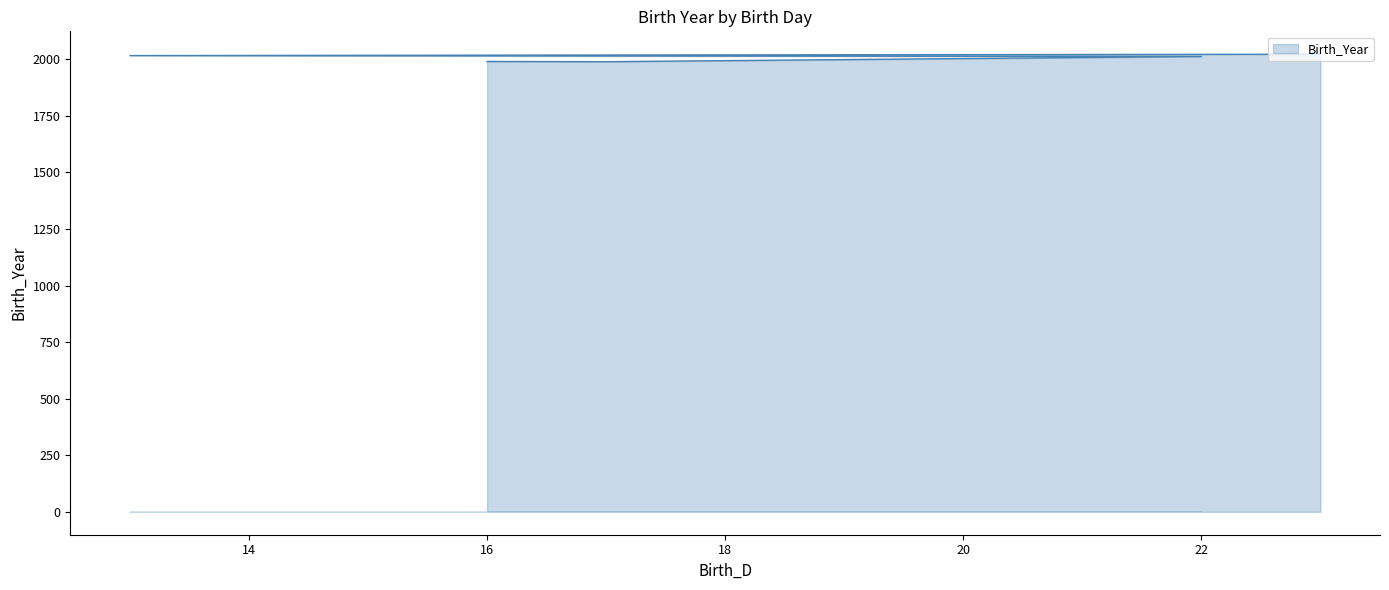

List the labels in order of value, smallest first.

17, 16, 22, 13, 23